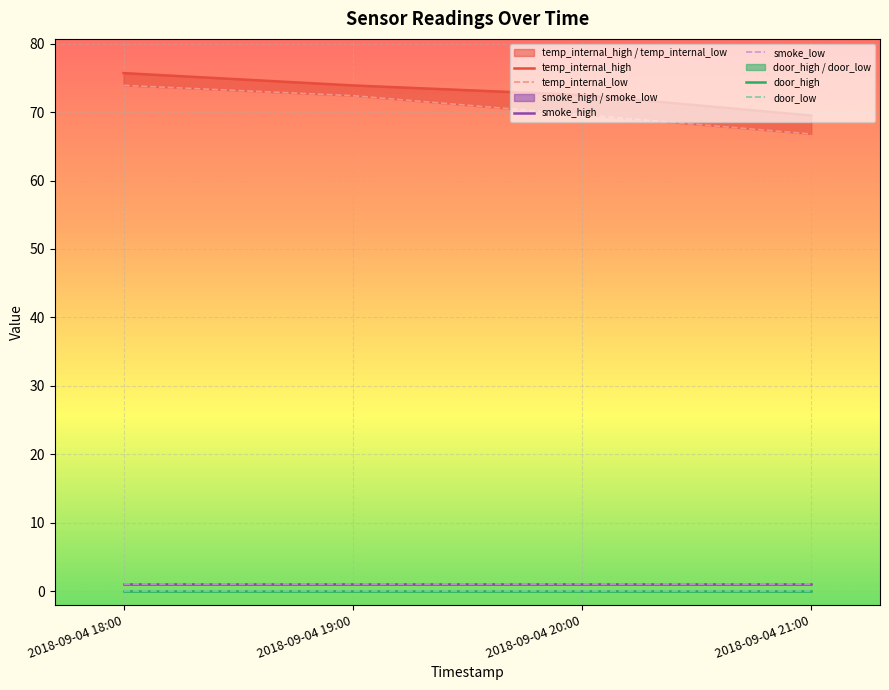

What is the total value across all series at 2018-09-04 21:00?

138.3